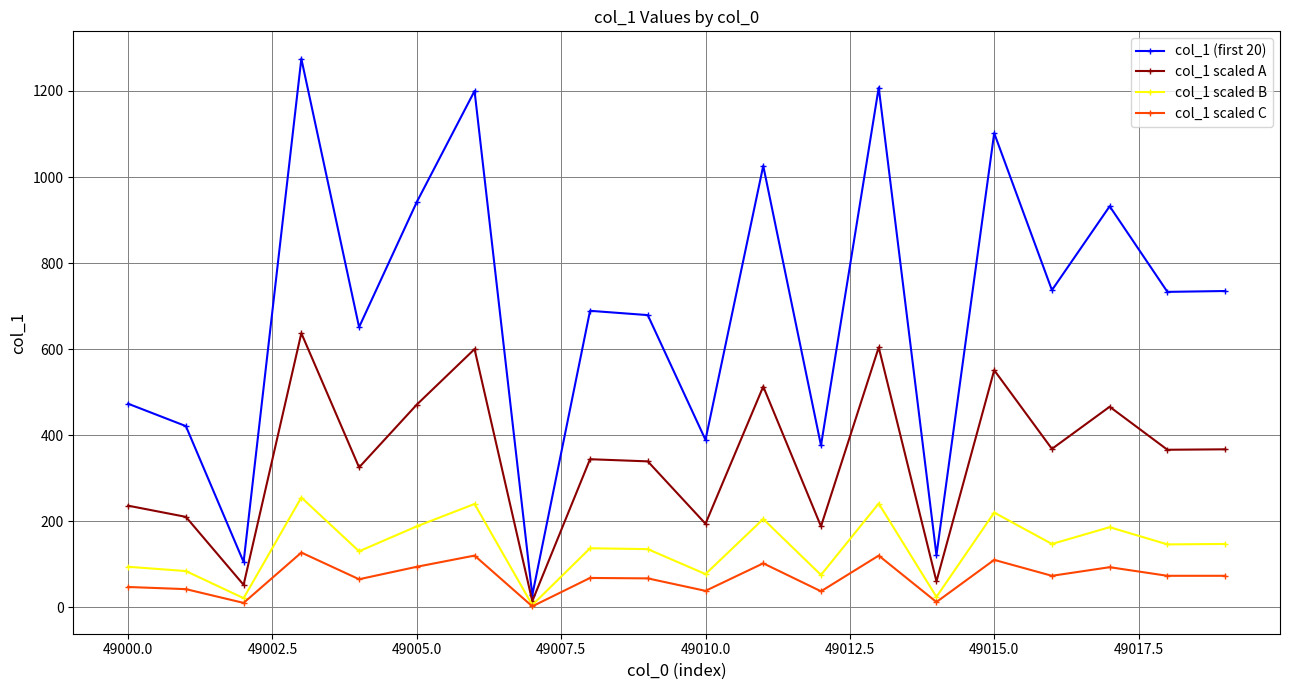

Does the chart have visible grid lines?

Yes